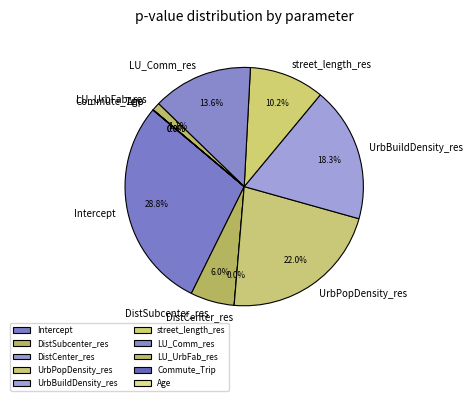

Which slice is the largest?

Intercept